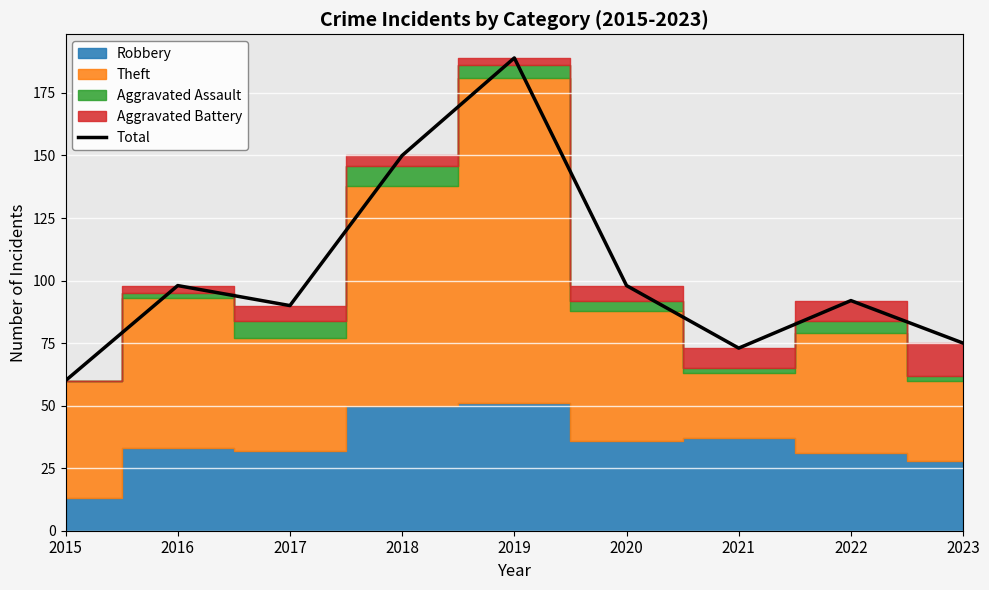

Rank the categories by value from highest to lowest.

2019, 2018, 2016, 2020, 2022, 2017, 2023, 2021, 2015